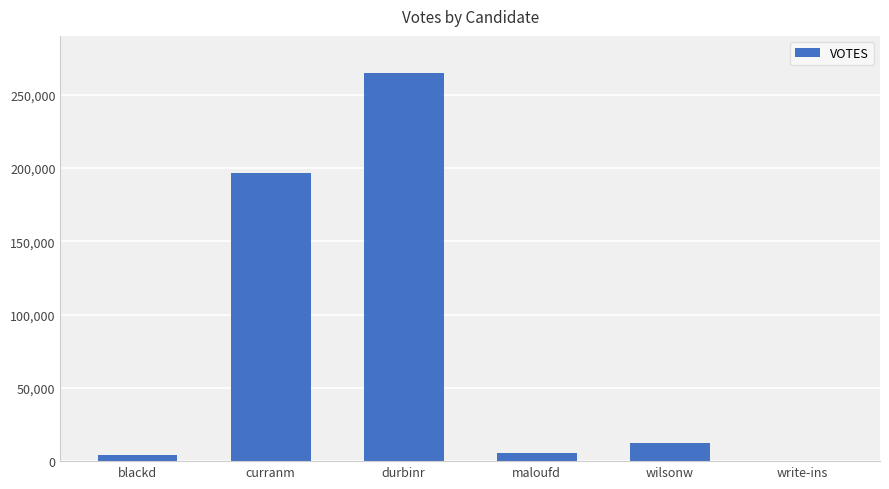

The value at durbinr is 264921. True or false?

True